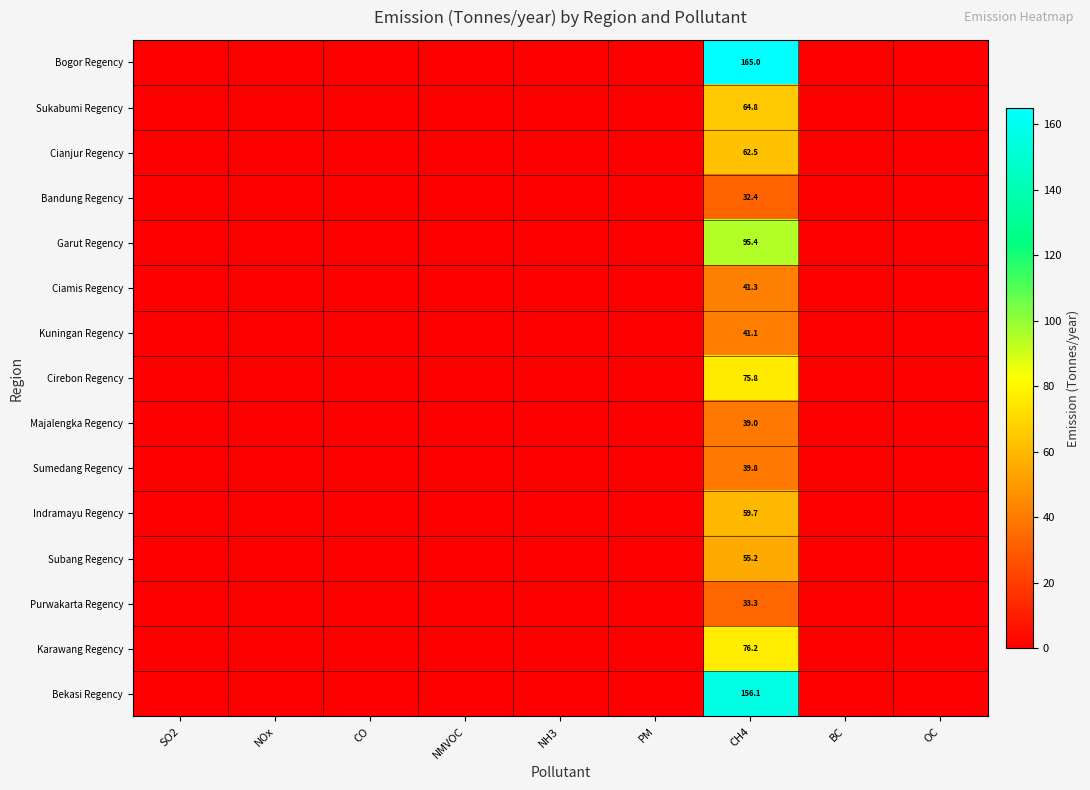

At CH4, list the series in order from largest to smallest.

Bogor Regency, Bekasi Regency, Garut Regency, Karawang Regency, Cirebon Regency, Sukabumi Regency, Cianjur Regency, Indramayu Regency, Subang Regency, Ciamis Regency, Kuningan Regency, Sumedang Regency, Majalengka Regency, Purwakarta Regency, Bandung Regency